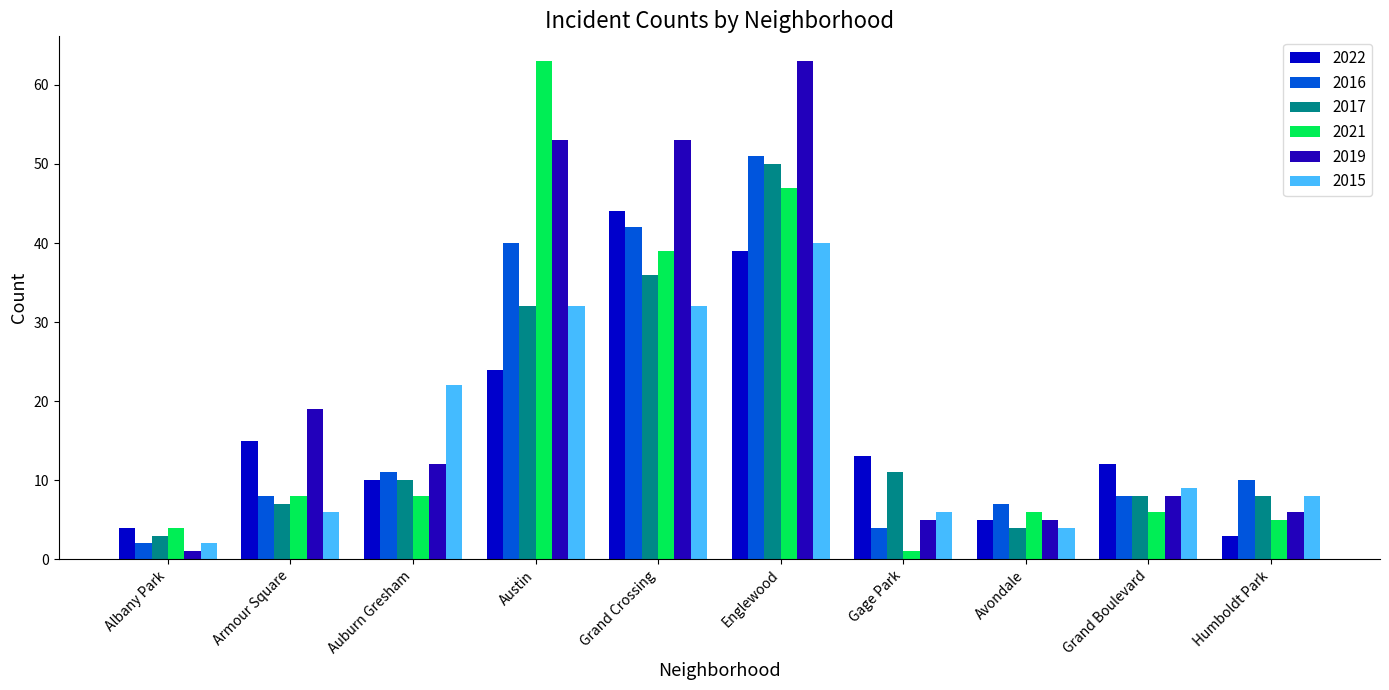

At Grand Boulevard, list the series in order from largest to smallest.

2022, 2015, 2016, 2017, 2019, 2021